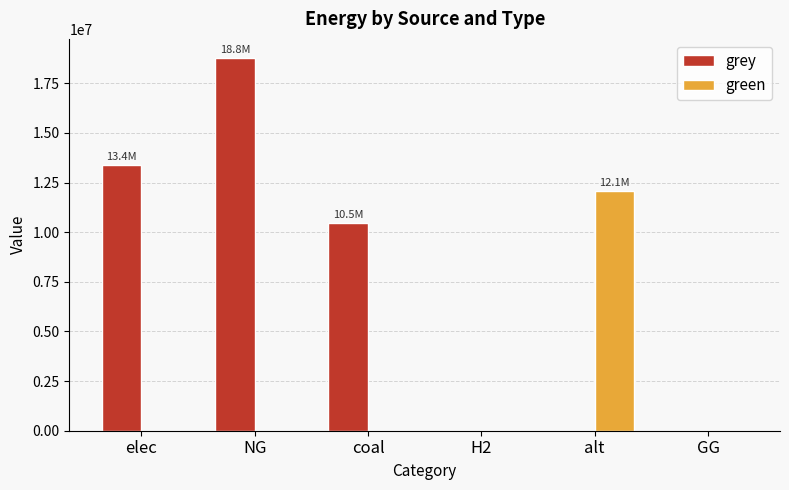

What are all the series names shown in the legend?

grey, green